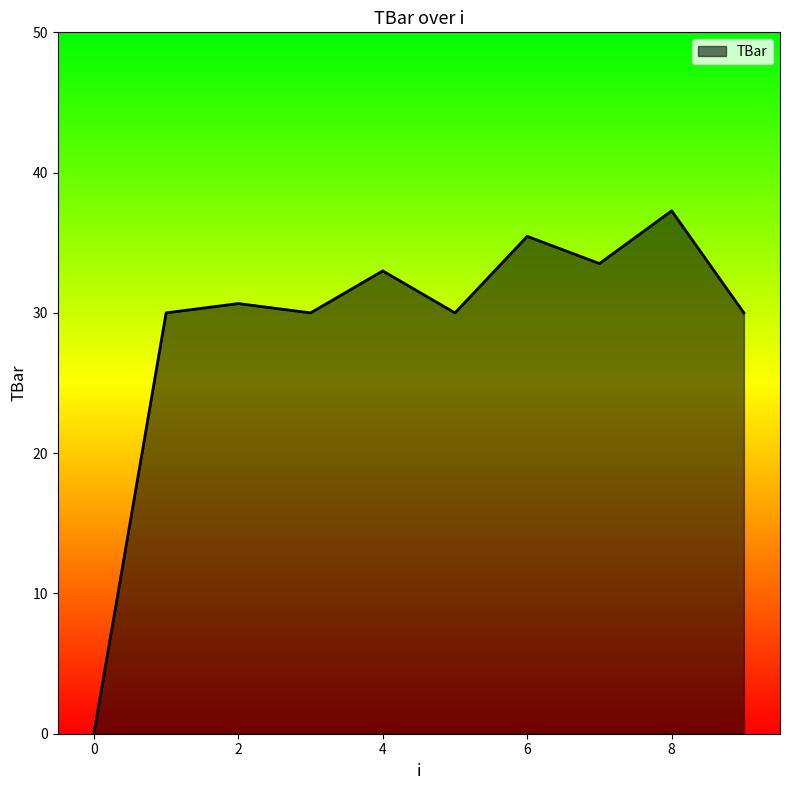

What is the maximum value shown in the chart?

37.3